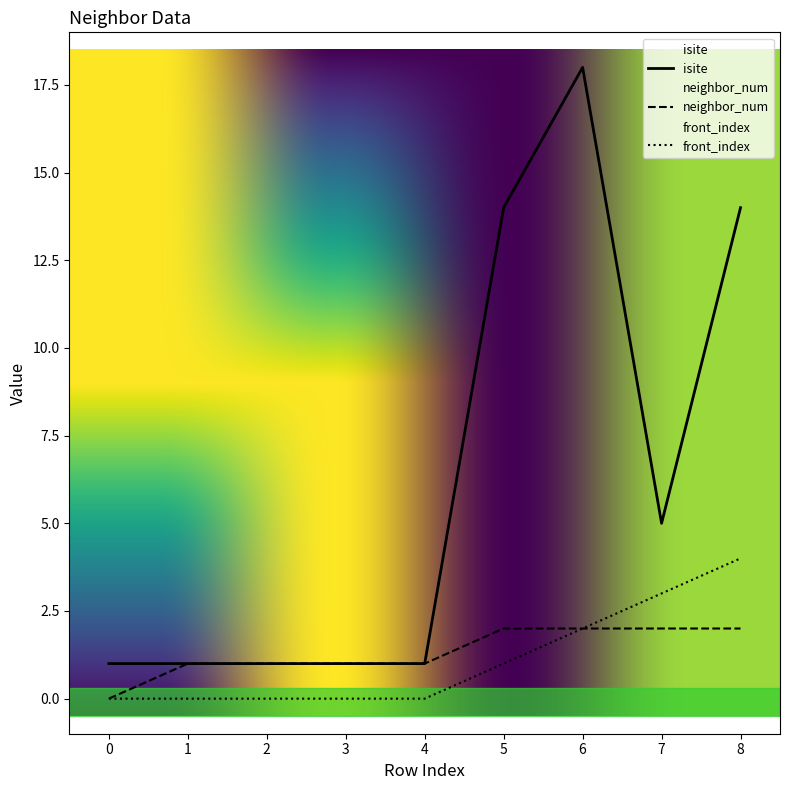

Which has a higher value, 5 or 7?

5